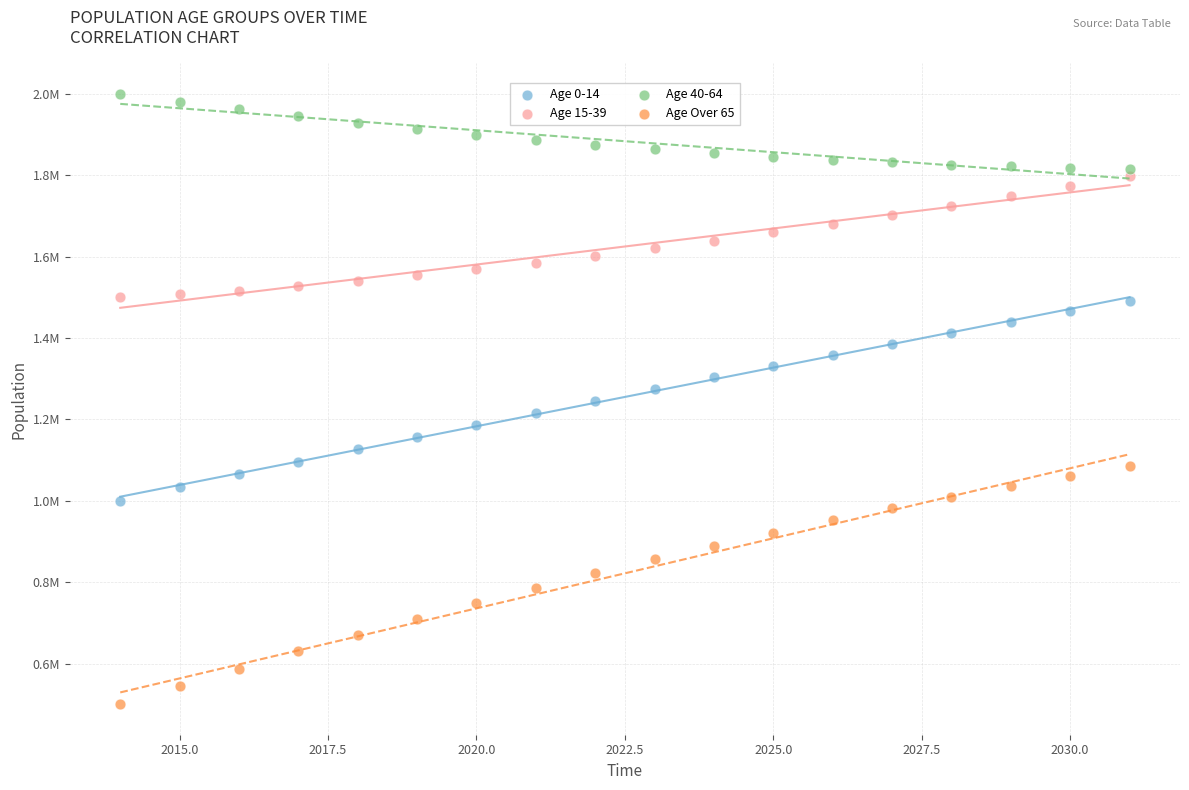

Which series has the widest spread of Y values?

Age Over 65